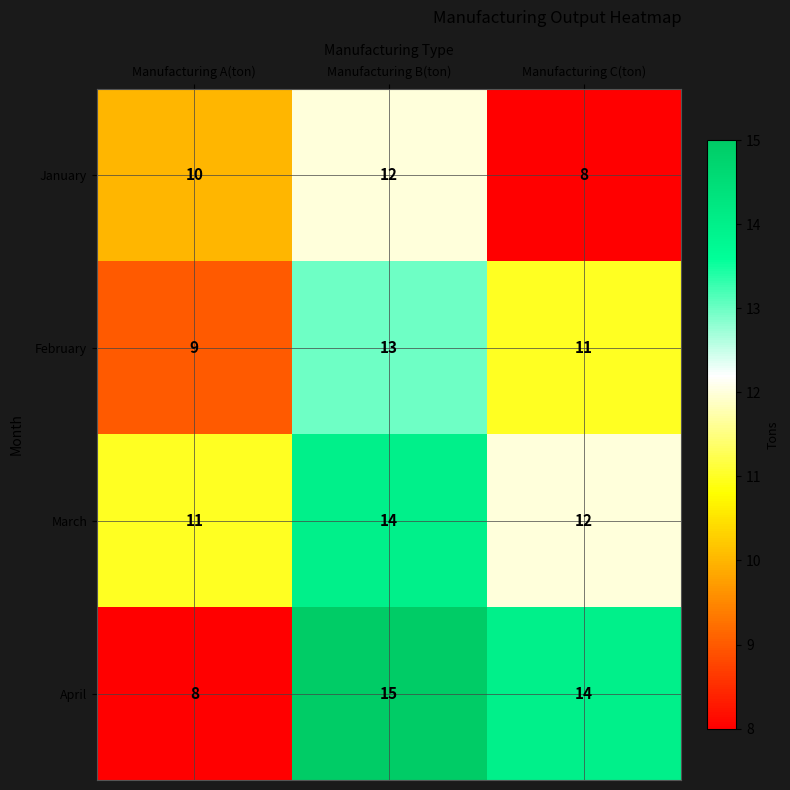

What is the difference between the maximum and minimum values in the February series?

4